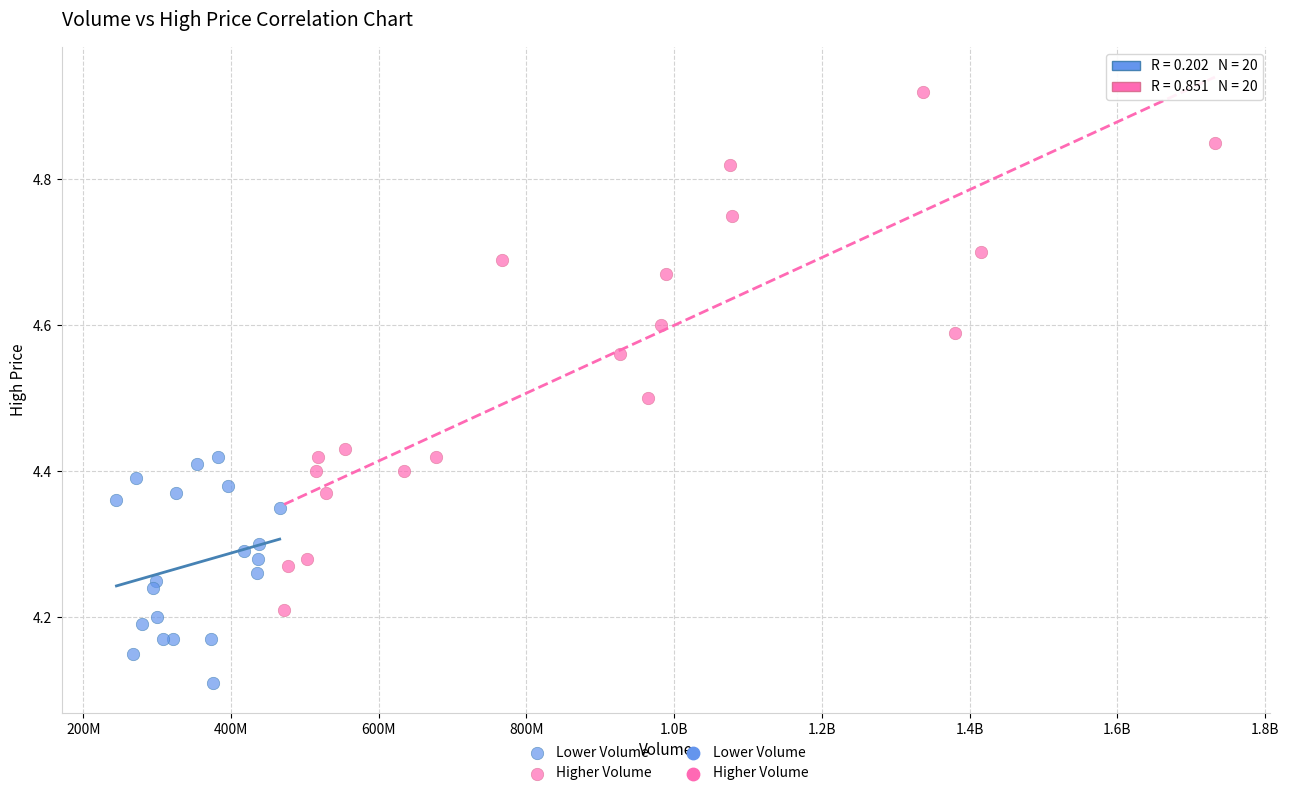

Which series has the largest Y range (max minus min)?

Higher Volume